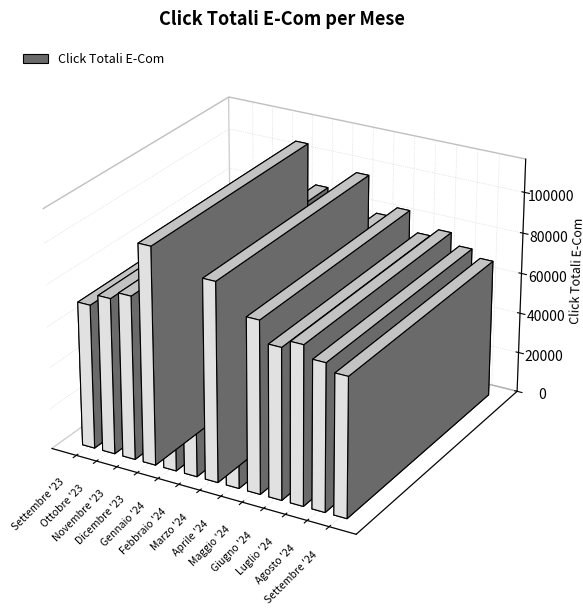

Reading right to left, list all the values displayed in this chart.

67680	71387	77143	73266	83455	78464	96437	80229	85850	105564	79649	75976	70321